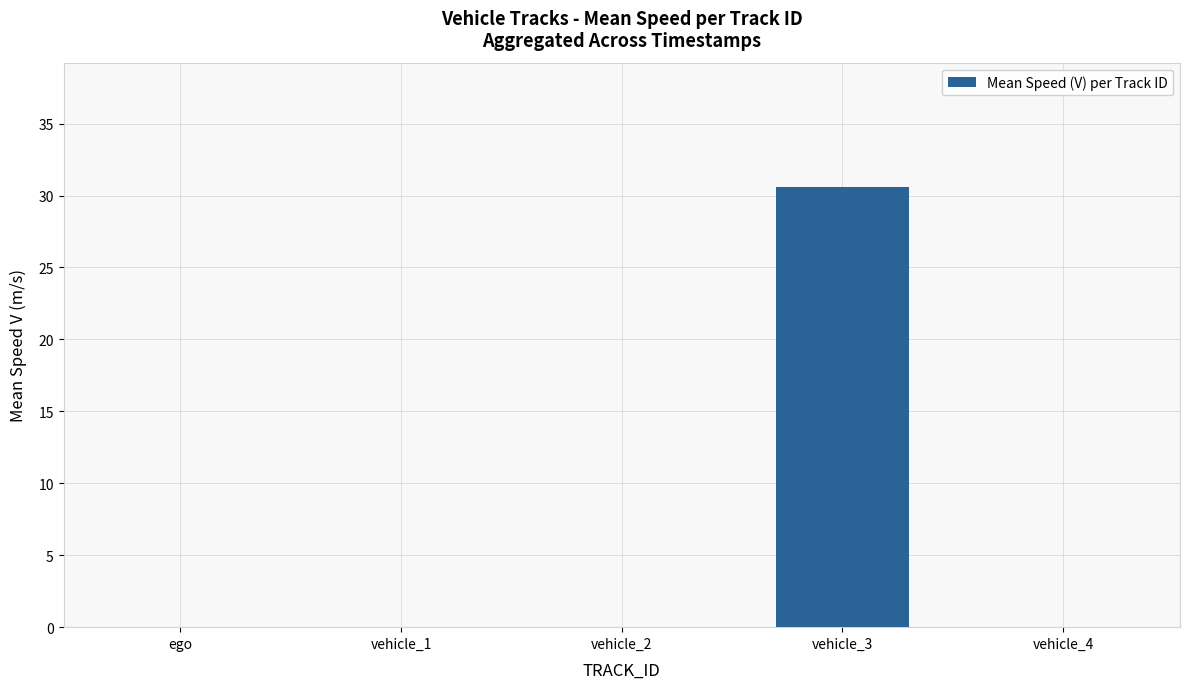

What is the sum of the values at vehicle_2 and vehicle_3?

30.6